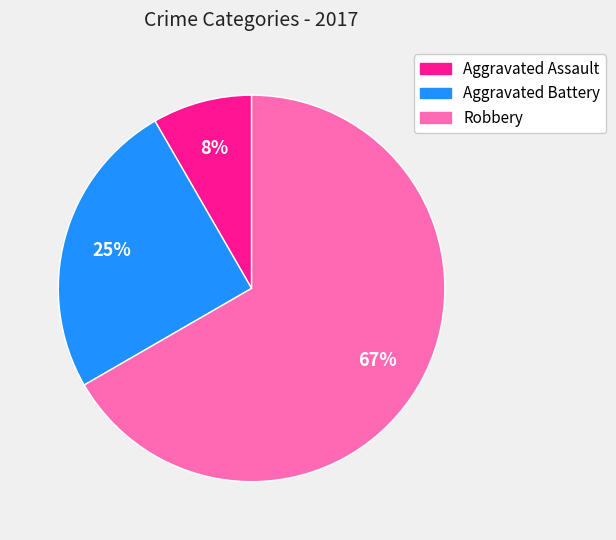

How many segments does this pie chart have?

3